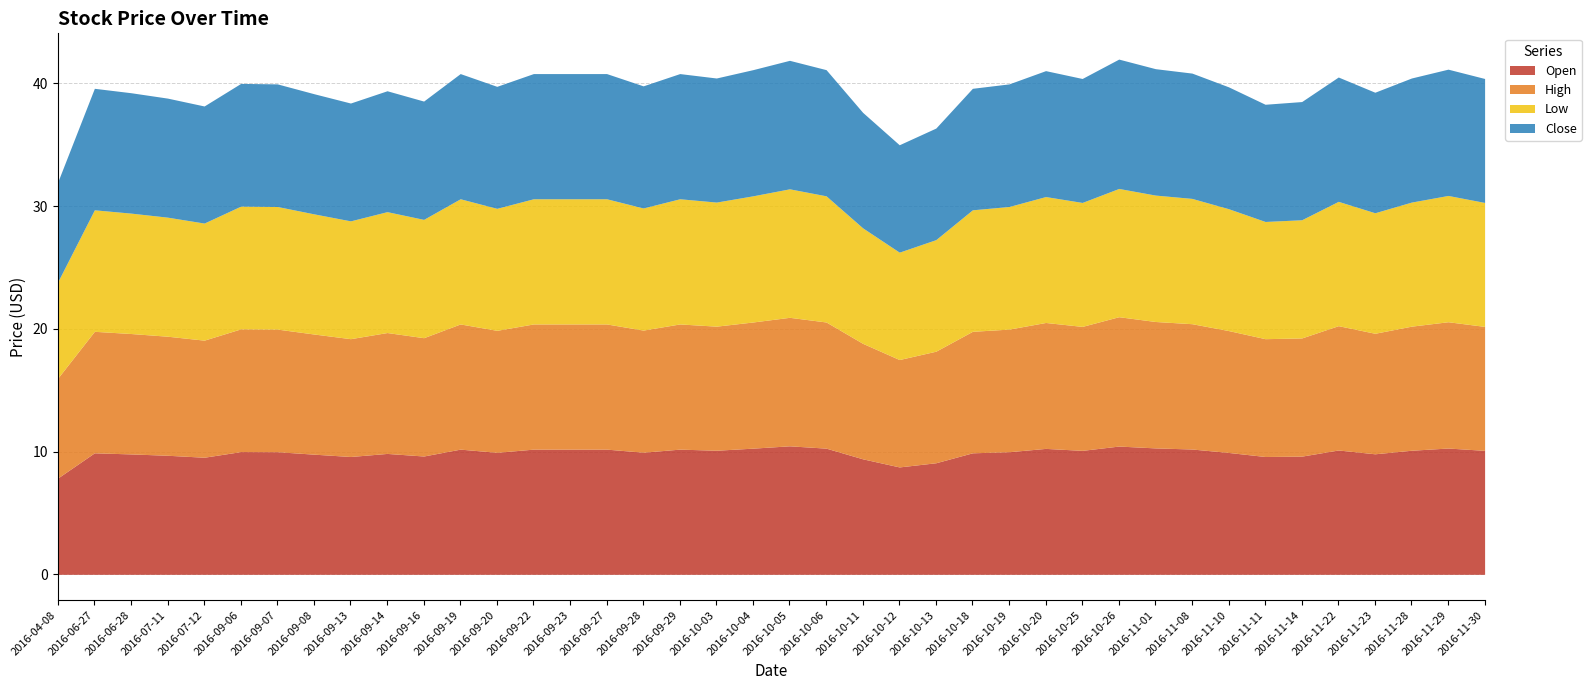

True or false: Open has more than 2 points higher than both neighbors.

True